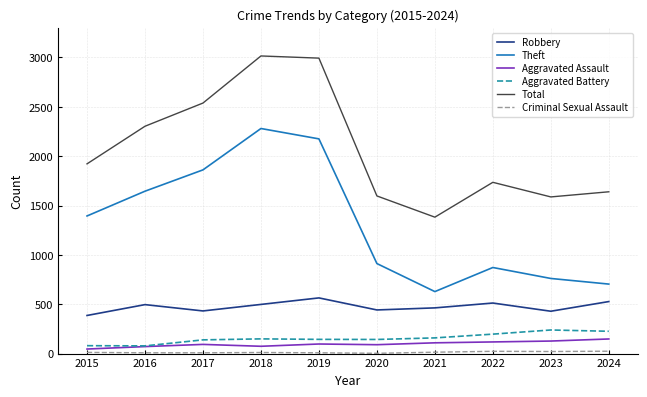

At how many categories does at least one series exceed 1456?

9